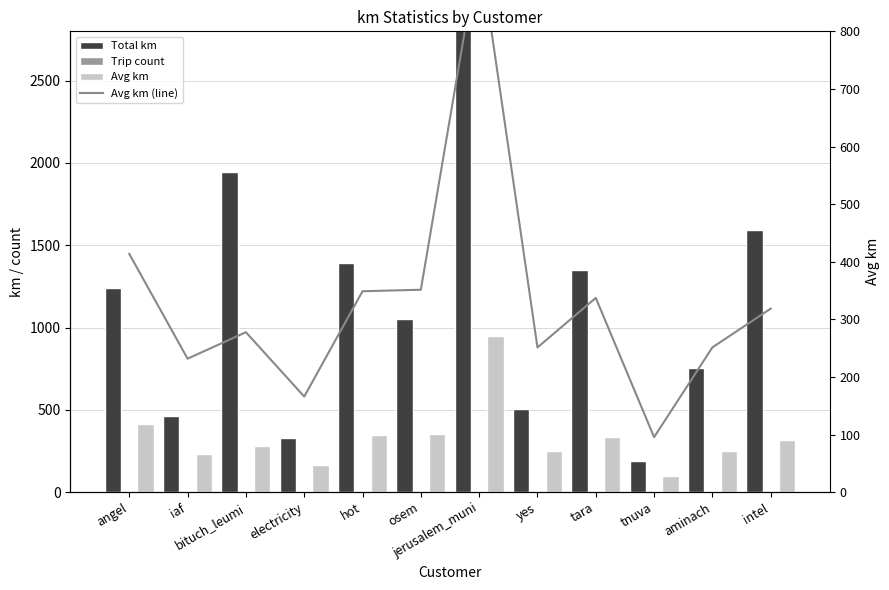

Reading right to left, extract all data points from this chart.

Total km: 1592.9	754.1	191.0	1348.8	502.3	2842.0	1054.1	1395.2	331.8	1943.7	463.4	1240.6
Trip count: 5.0	3.0	2.0	4.0	2.0	3.0	3.0	4.0	2.0	7.0	2.0	3.0
Avg km: 318.6	251.4	95.5	337.2	251.2	947.3	351.4	348.8	165.9	277.7	231.7	413.5
Avg km (line): 318.6	251.4	95.5	337.2	251.2	947.3	351.4	348.8	165.9	277.7	231.7	413.5